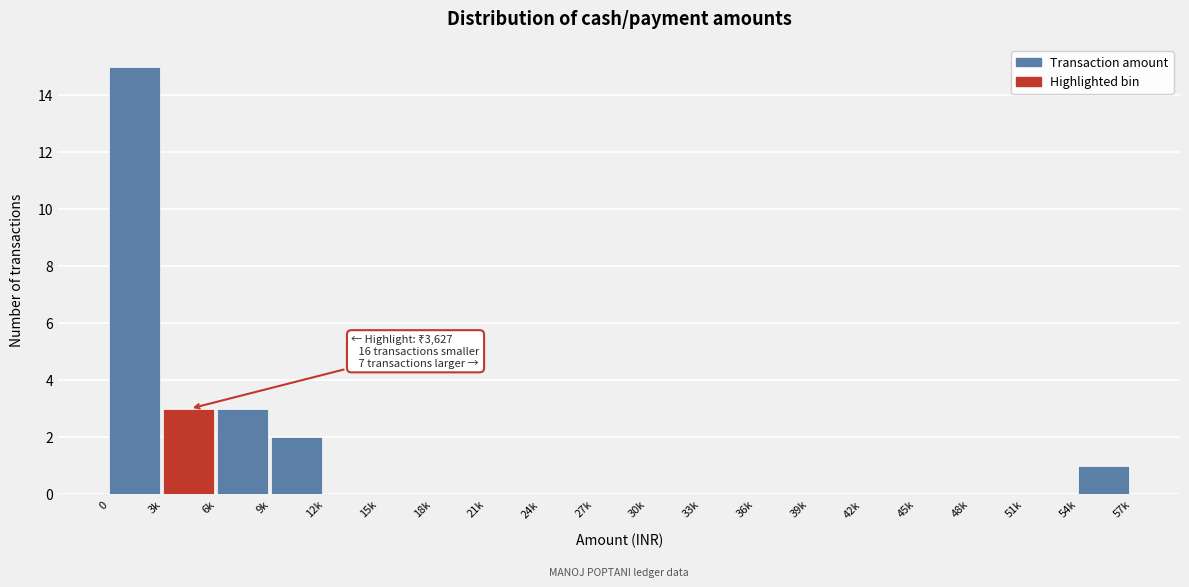

Reading right to left, list all the values displayed in this chart.

54k=1	51k=0	48k=0	45k=0	42k=0	39k=0	36k=0	33k=0	30k=0	27k=0	24k=0	21k=0	18k=0	15k=0	12k=0	9k=2	6k=3	3k=3	0=15